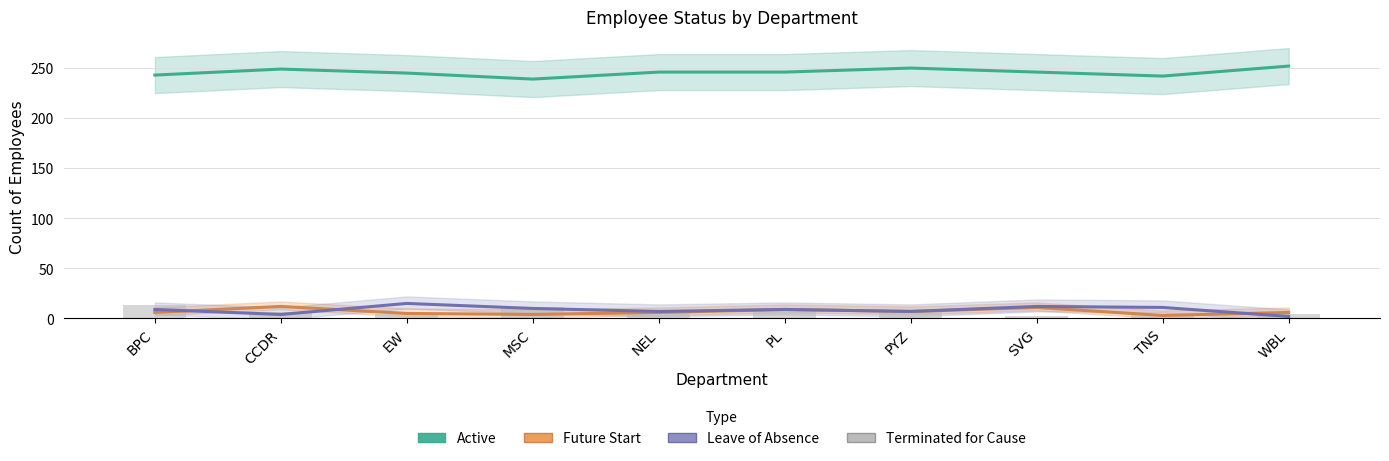

At which category is the sum across all series the highest?

SVG